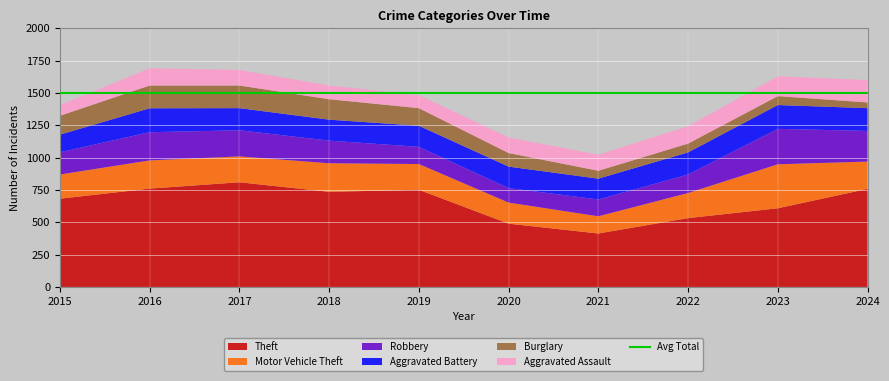

Reading left to right, list all the values displayed in this chart.

Theft: 2015=682	2016=760	2017=809	2018=735	2019=751	2020=489	2021=413	2022=532	2023=608	2024=758
Motor Vehicle Theft: 2015=187	2016=218	2017=200	2018=221	2019=199	2020=163	2021=133	2022=194	2023=340	2024=211
Robbery: 2015=172	2016=218	2017=202	2018=175	2019=133	2020=112	2021=130	2022=143	2023=274	2024=237
Aggravated Battery: 2015=136	2016=185	2017=171	2018=162	2019=163	2020=166	2021=161	2022=171	2023=184	2024=176
Burglary: 2015=146	2016=176	2017=175	2018=158	2019=136	2020=105	2021=61	2022=68	2023=69	2024=44
Aggravated Assault: 2015=82	2016=133	2017=120	2018=106	2019=101	2020=120	2021=124	2022=134	2023=153	2024=173